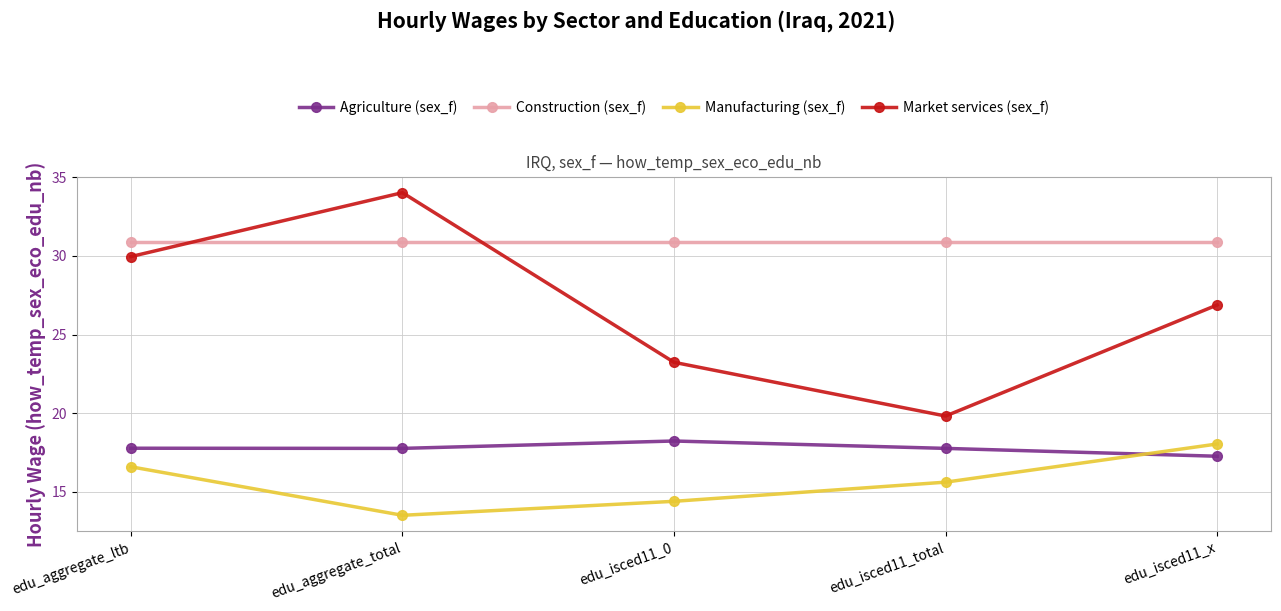

How many categories are shown in the chart?

5